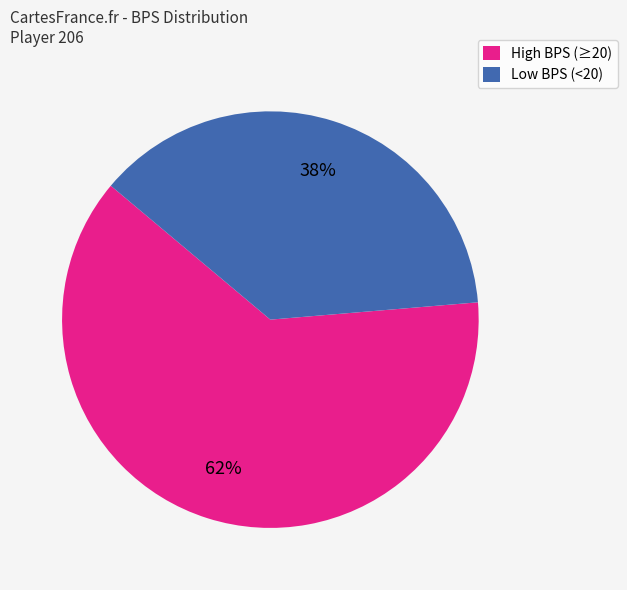

Which has a higher value, High BPS (≥20) or Low BPS (<20)?

High BPS (≥20)